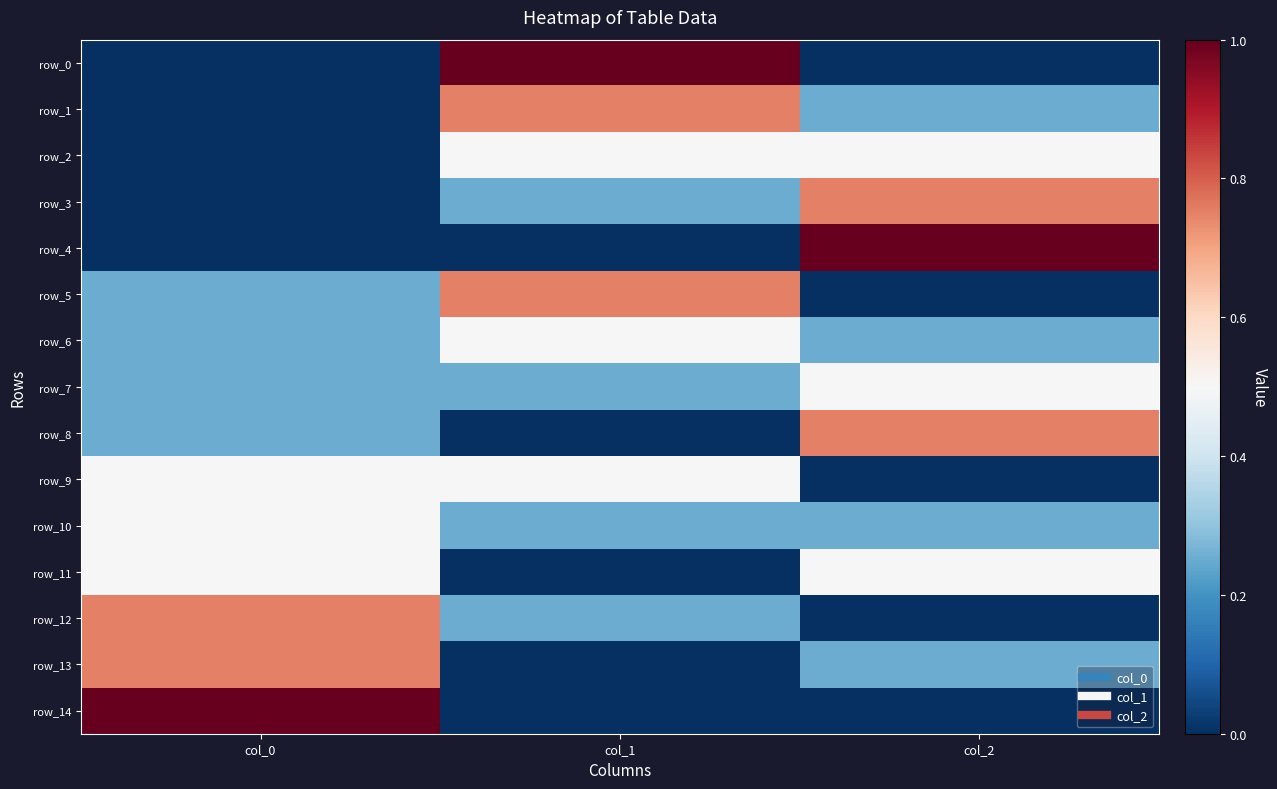

How many distinct data groups are displayed?

15